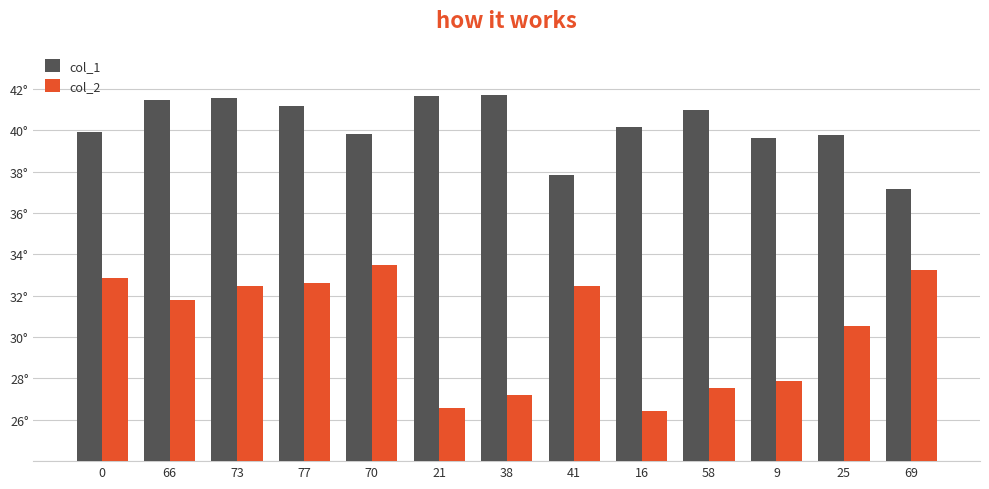

Are the bars horizontal?

No